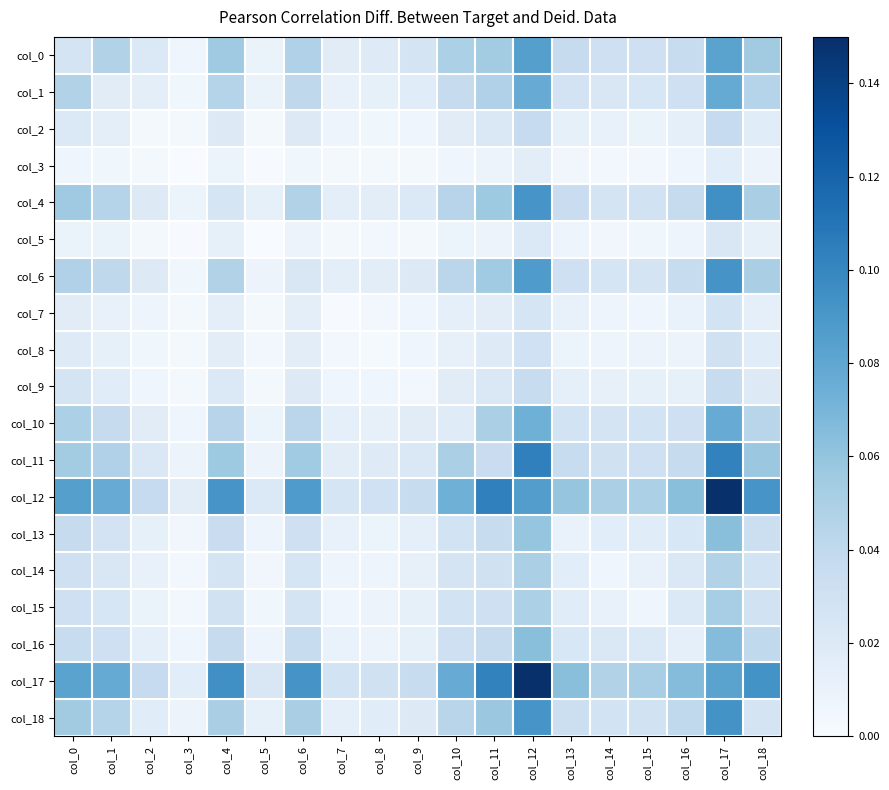

Which has a higher value, col_4 or col_3?

col_4